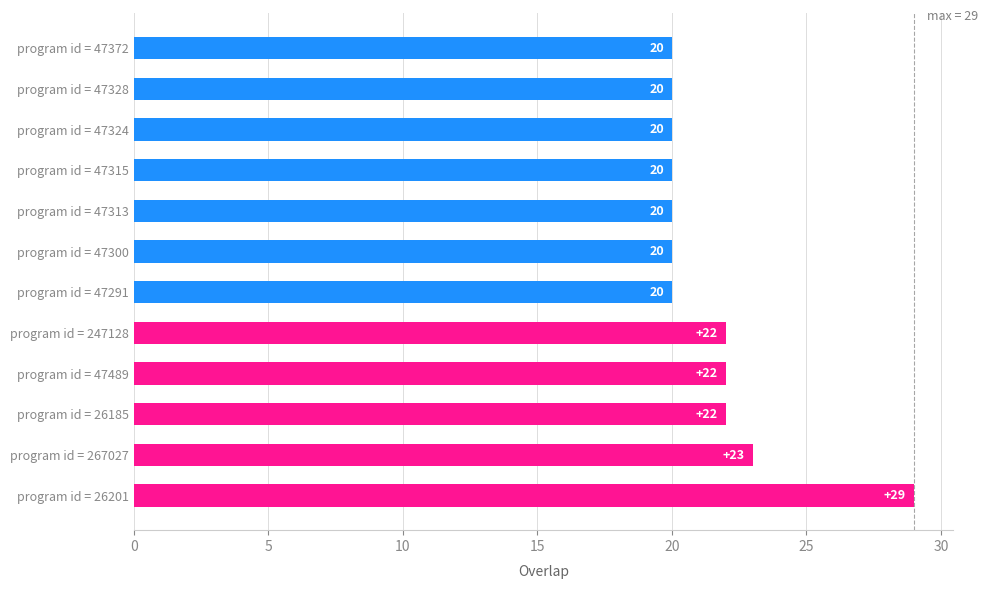

The chart shows a value of 22 at program id = 247128. True or false?

True